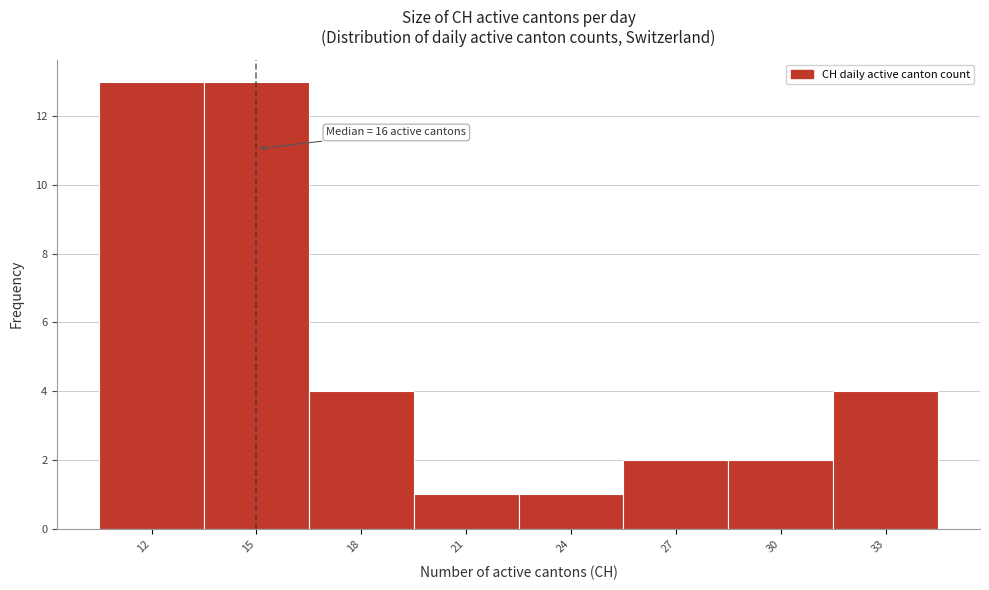

Reading left to right, list all the values displayed in this chart.

13	13	4	1	1	2	2	4